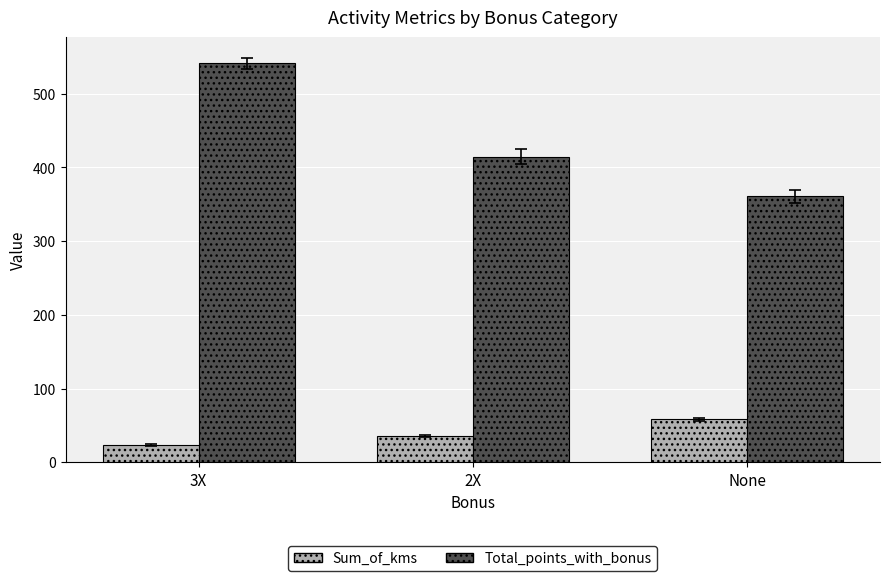

List the series in order of their overall mean, lowest first.

Sum_of_kms, Total_points_with_bonus